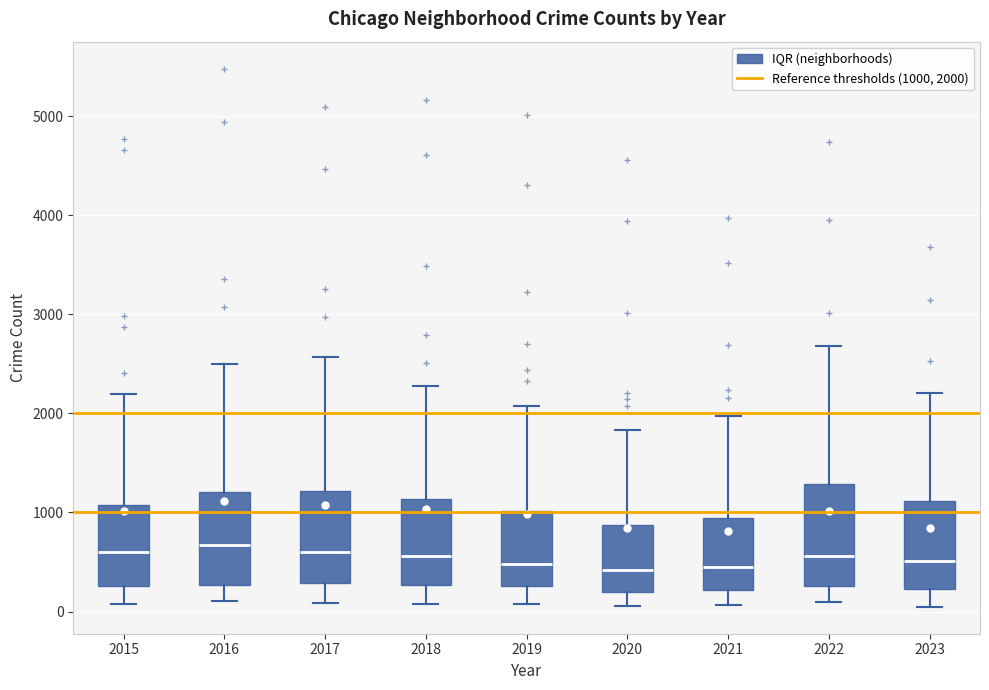

Reading left to right, read every box against the y-axis: the position of its median line, the range the box covers, and the ends of its whiskers. The values are not printed on the chart, so give them approximately, as read against the axis.

2015: median 600, box 300 to 1100, whiskers 100 to 2200
2016: median 700, box 300 to 1200, whiskers 100 to 2500
2017: median 600, box 300 to 1200, whiskers 100 to 2600
2018: median 600, box 300 to 1100, whiskers 100 to 2300
2019: median 500, box 300 to 1000, whiskers 100 to 2100
2020: median 400, box 200 to 900, whiskers 100 to 1800
2021: median 500, box 200 to 900, whiskers 100 to 2000
2022: median 600, box 300 to 1300, whiskers 100 to 2700
2023: median 500, box 200 to 1100, whiskers 0 to 2200